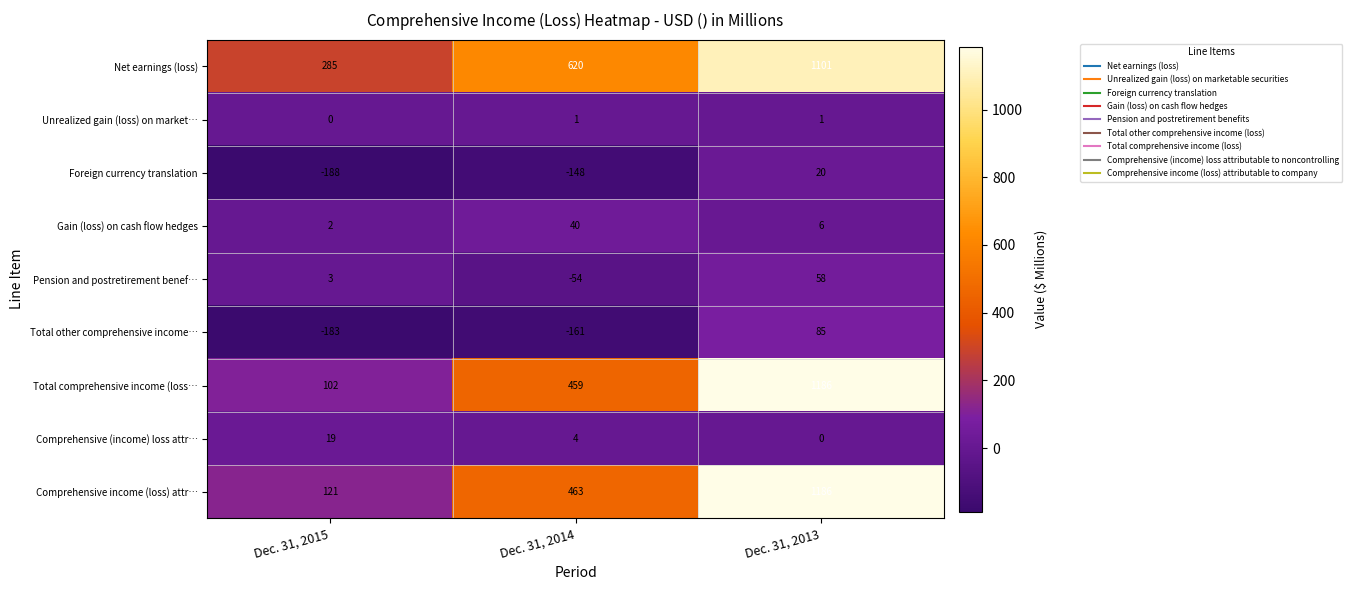

What is the difference between the maximum and second lowest values in the Gain (loss) on cash flow hedges series?

34